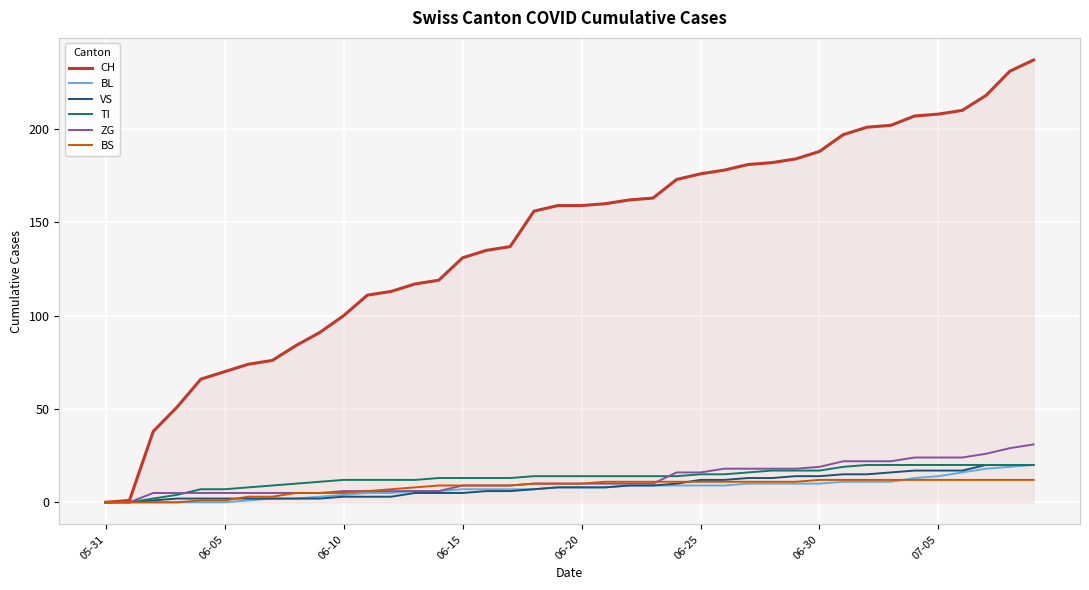

Which series has the widest spread of values?

CH